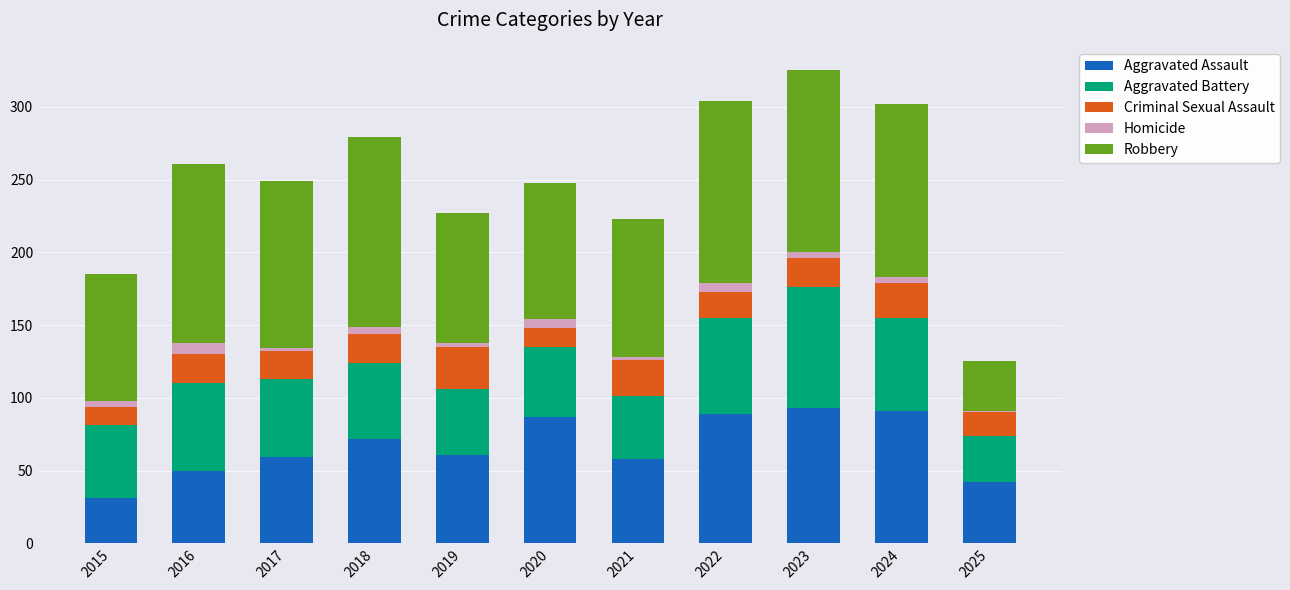

Does the chart contain stacked bars?

Yes